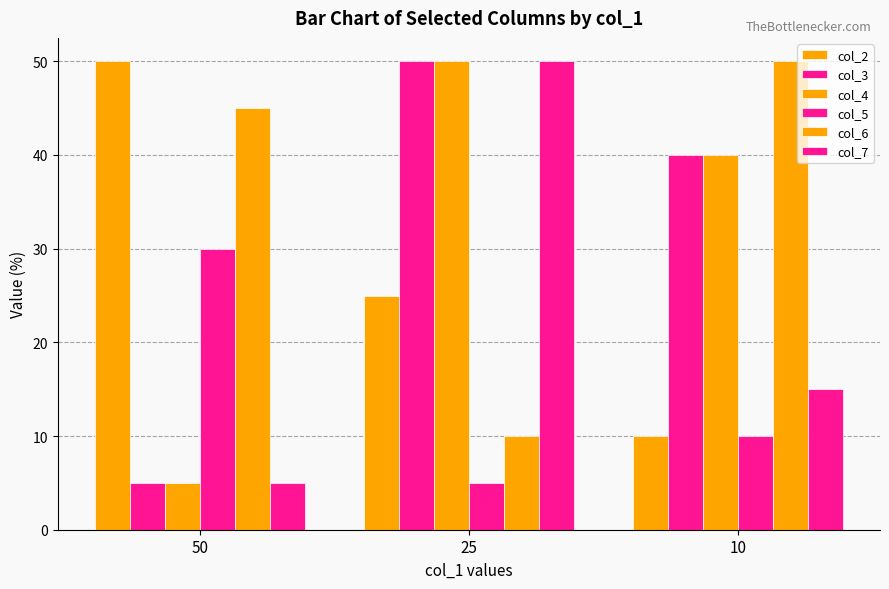

What is the sum of the col_6 values at 50 and 10?

95